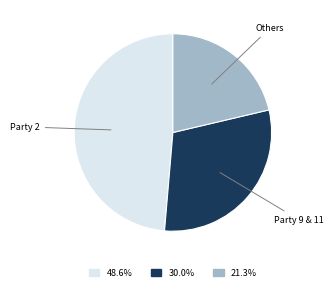

Is there any slice that represents more than half of the pie?

No